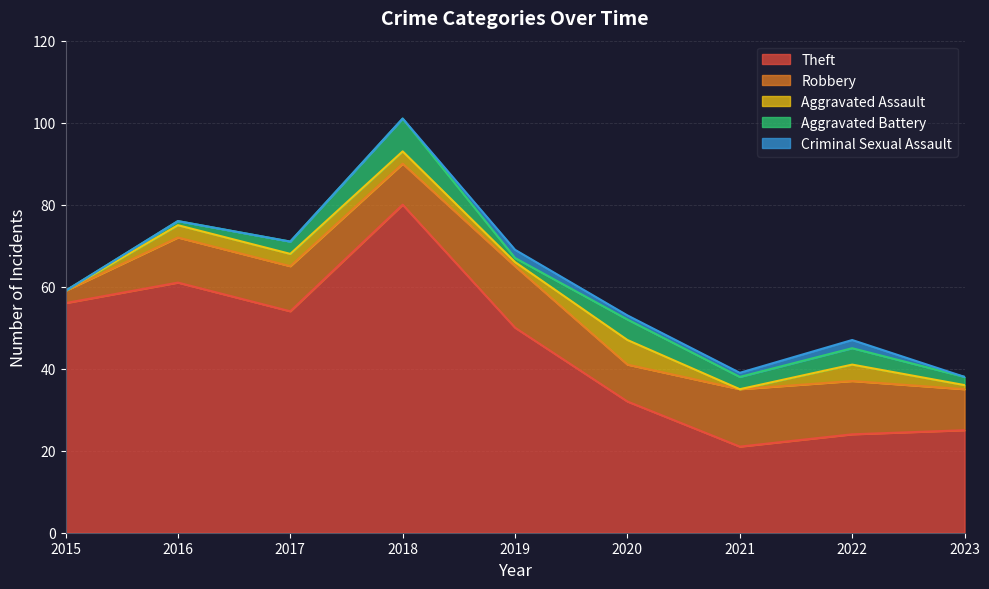

True or false: Aggravated Assault has more than 1 interior local peaks.

True